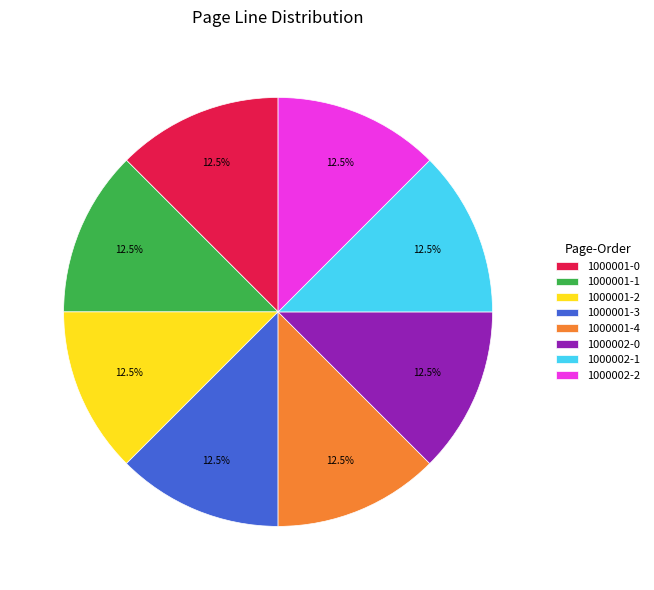

Count the number of slices in the pie.

8